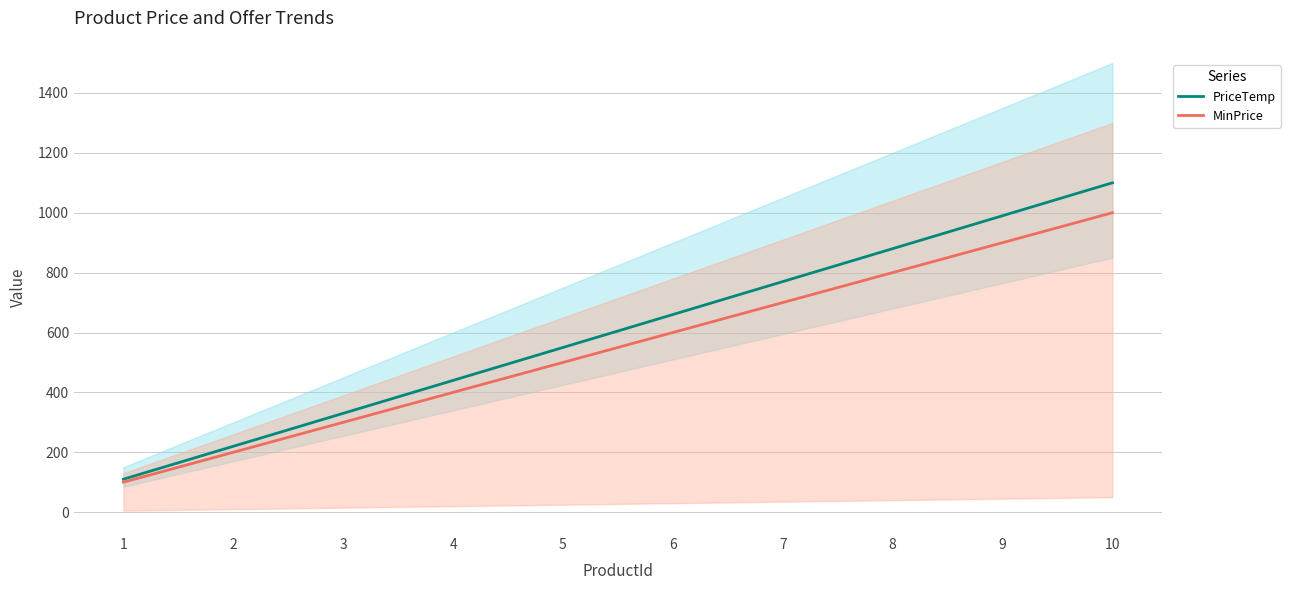

True or false: PriceTemp has more than 1 points higher than both neighbors.

False